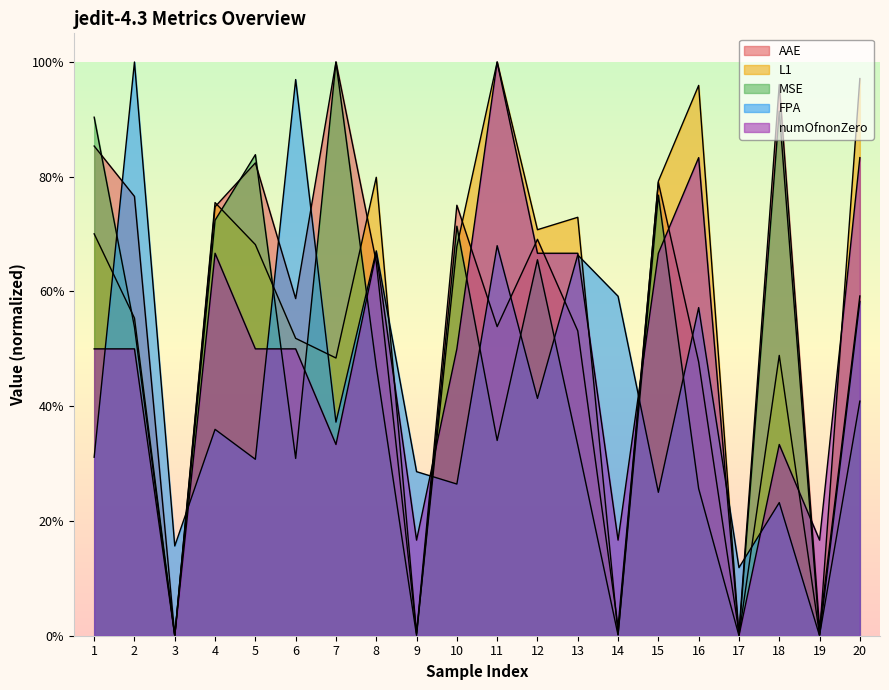

Reading left to right, what are all the values shown in this chart?

AAE: 1=0.9	2=0.8	3=0.0	4=0.7	5=0.8	6=0.6	7=1.0	8=0.7	9=0.0	10=0.8	11=0.5	12=0.7	13=0.5	14=0.0	15=0.8	16=0.5	17=0.0	18=1.0	19=0.0	20=0.6
L1: 1=0.7	2=0.6	3=0.0	4=0.8	5=0.7	6=0.5	7=0.5	8=0.8	9=0.0	10=0.7	11=1.0	12=0.7	13=0.7	14=0.0	15=0.8	16=1.0	17=0.0	18=0.5	19=0.0	20=1.0
MSE: 1=0.9	2=0.5	3=0.0	4=0.7	5=0.8	6=0.3	7=1.0	8=0.5	9=0.0	10=0.7	11=0.3	12=0.7	13=0.3	14=0.0	15=0.8	16=0.3	17=0.0	18=0.9	19=0.0	20=0.4
FPA: 1=0.3	2=1.0	3=0.2	4=0.4	5=0.3	6=1.0	7=0.4	8=0.7	9=0.3	10=0.3	11=0.7	12=0.4	13=0.7	14=0.6	15=0.2	16=0.6	17=0.1	18=0.2	19=0.0	20=0.6
numOfnonZero: 1=0.5	2=0.5	3=0.0	4=0.7	5=0.5	6=0.5	7=0.3	8=0.7	9=0.2	10=0.5	11=1.0	12=0.7	13=0.7	14=0.2	15=0.7	16=0.8	17=0.0	18=0.3	19=0.2	20=0.8